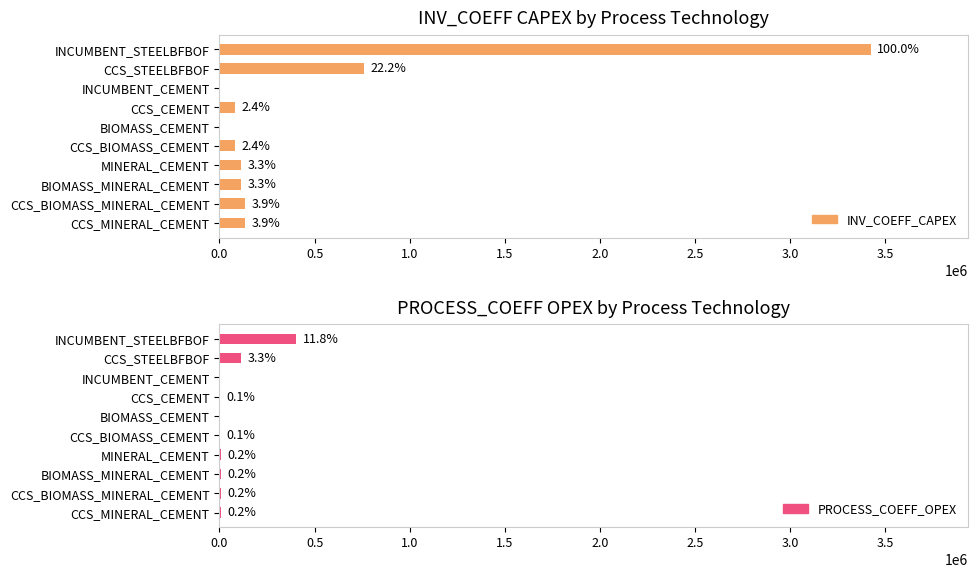

List the series in order of their peak value, highest first.

INV_COEFF_CAPEX, PROCESS_COEFF_OPEX